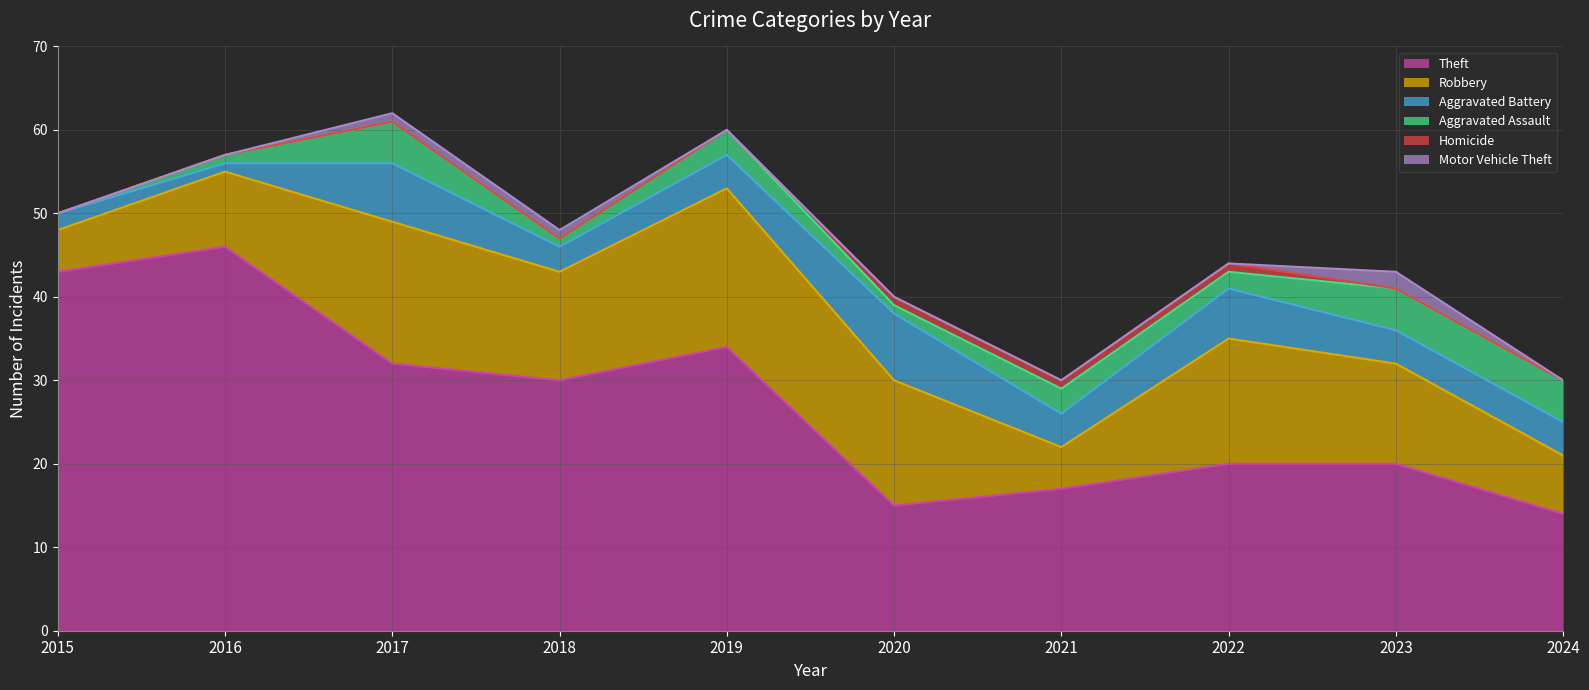

How many interior local valleys does the Aggravated Battery series have?

3